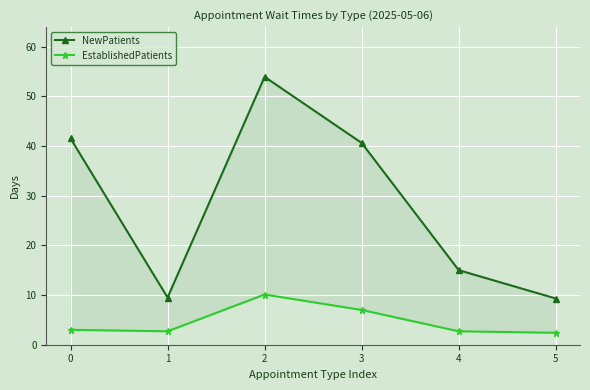

What is the difference between the EstablishedPatients values at 1 and 0?

0.3